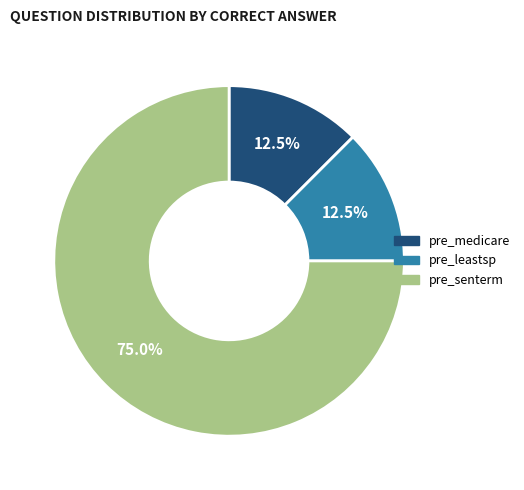

Which category has the biggest portion of the pie?

pre_senterm